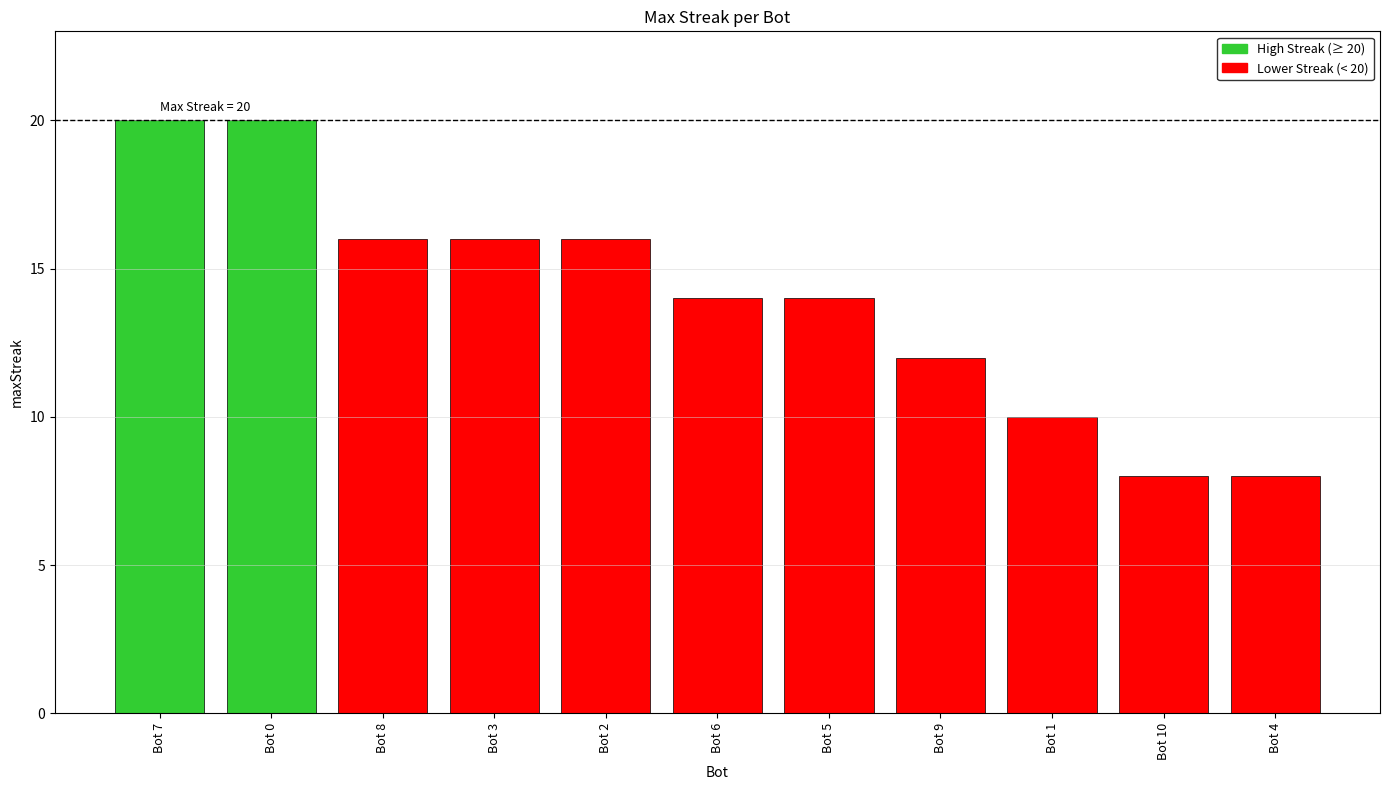

What is the maximum value shown in the chart?

20